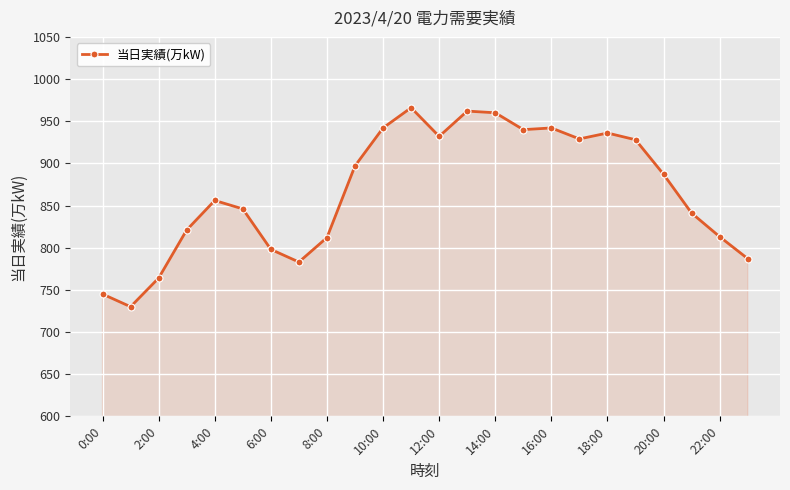

What is the value of the 2nd point from the left?

730